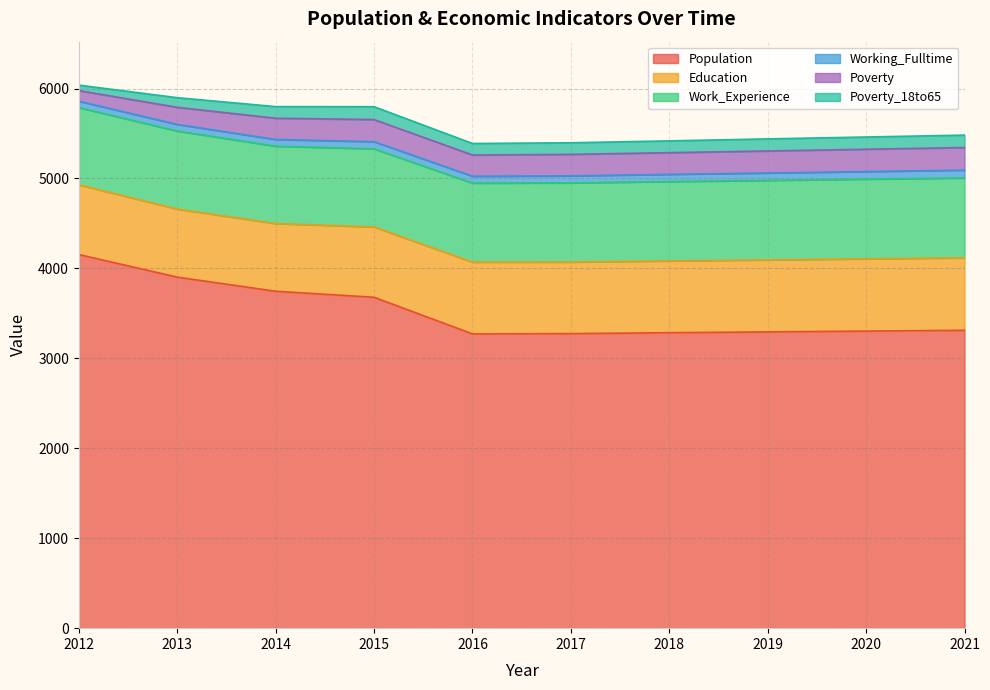

True or false: Population has a value of 3679 at 2015.

True